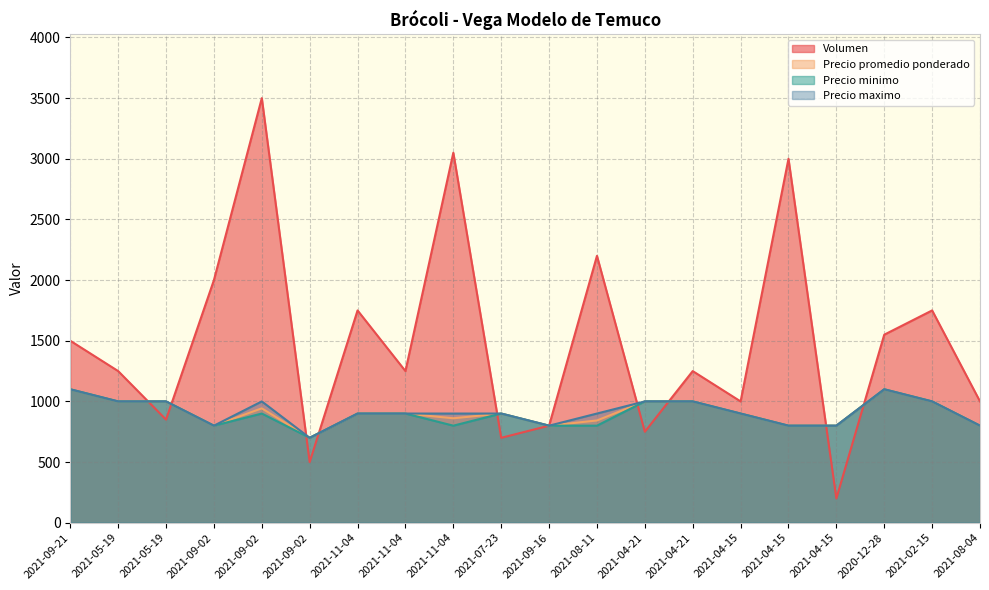

What is the sum of the Precio maximo values at 2021-11-04 and 2021-09-21?

2000